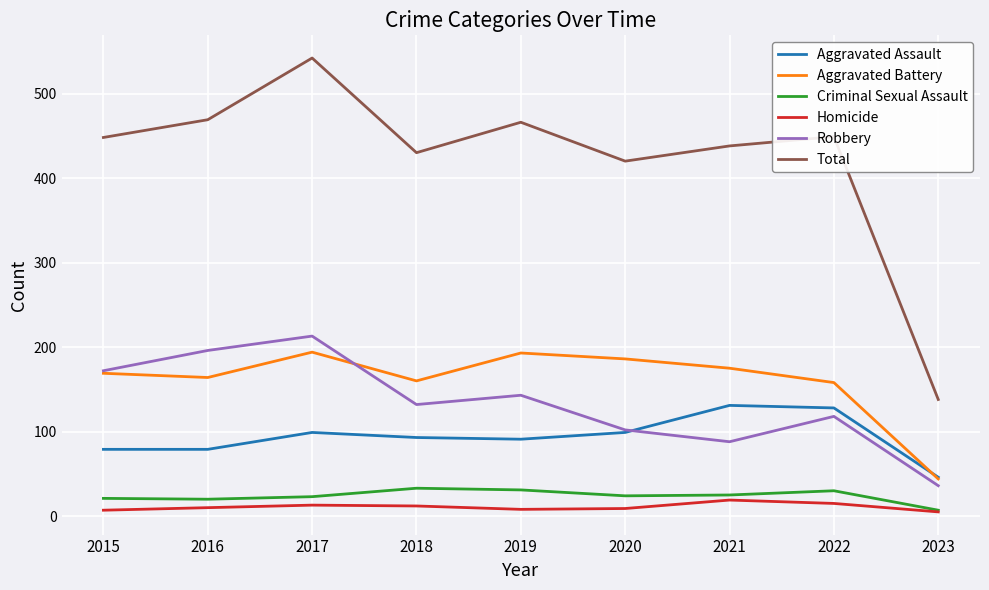

Which series has the widest spread of values?

Total